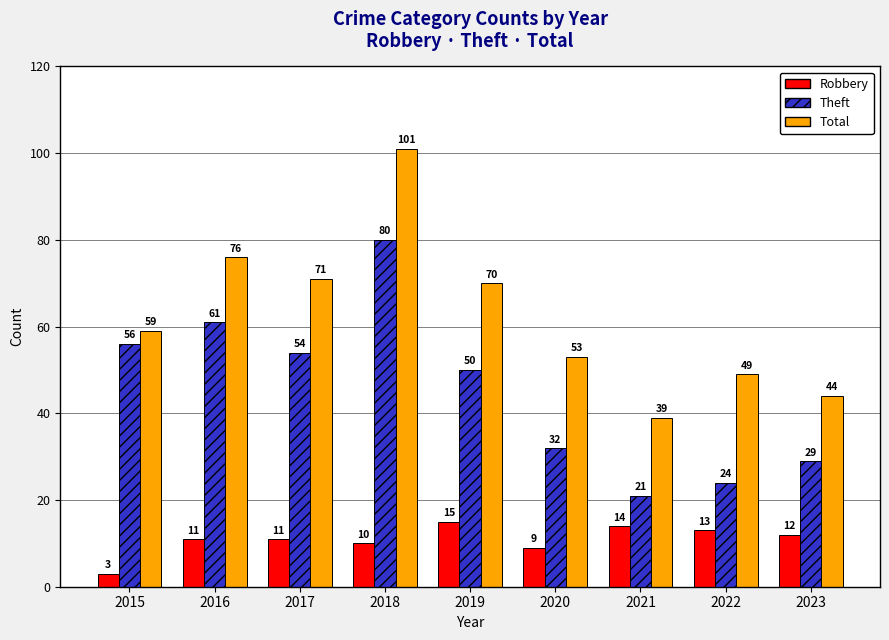

At how many categories does at least one series exceed 36?

9